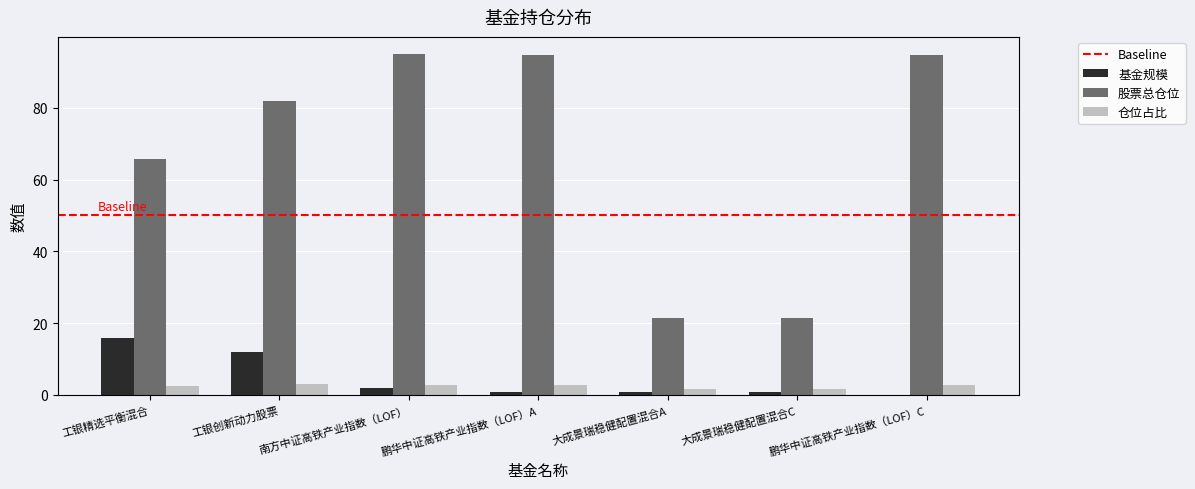

At which label does 仓位占比 first exceed 2?

工银精选平衡混合